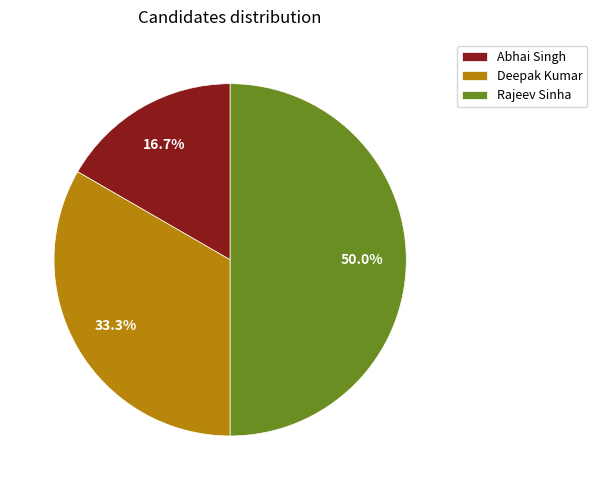

Is the sum of Rajeev Sinha and Abhai Singh greater than half?

Yes